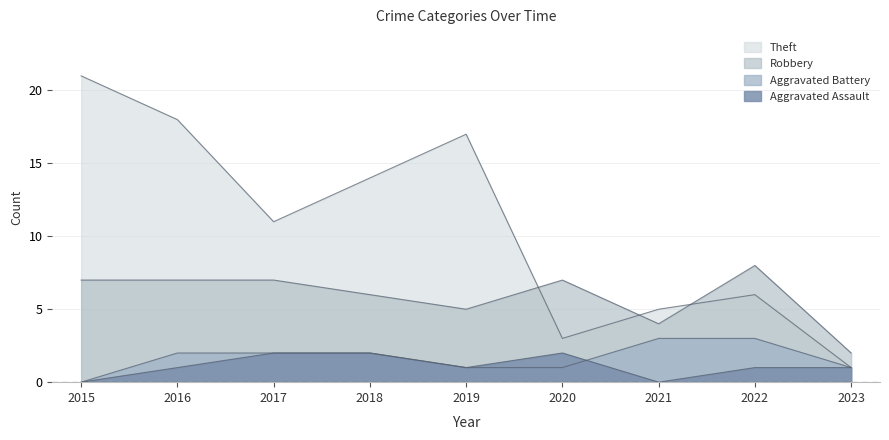

In Theft, how many points are higher than both neighbors (excluding endpoints)?

2